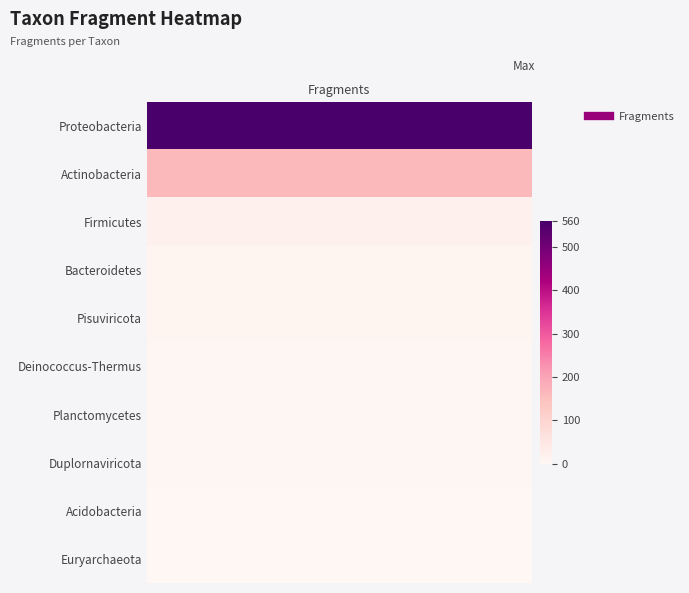

What is the difference between the second highest and second lowest values?

158